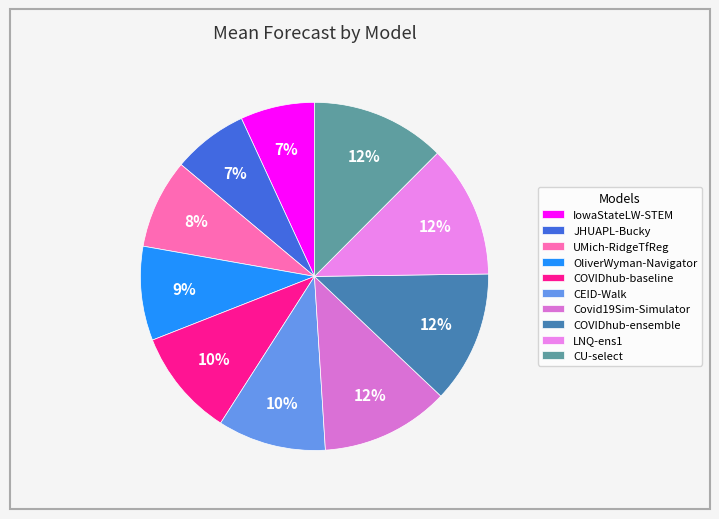

How many segments does this pie chart have?

10